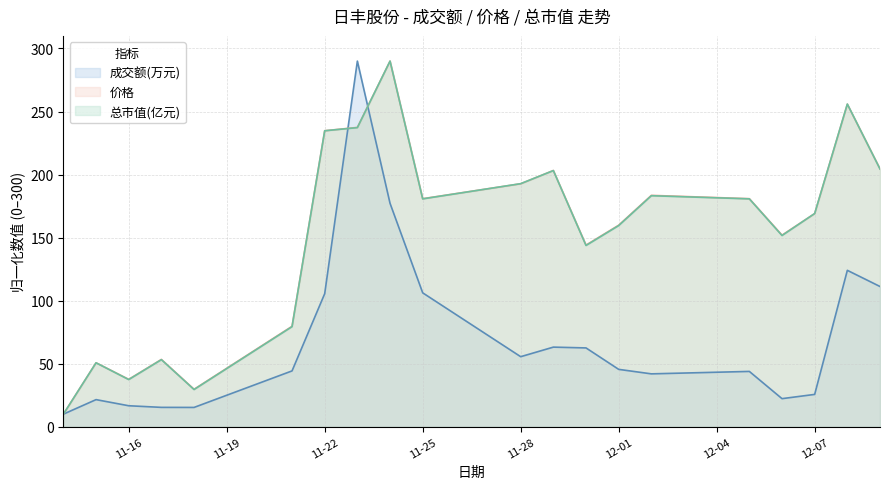

What is the label of the 12th point from the left?

2022-11-29